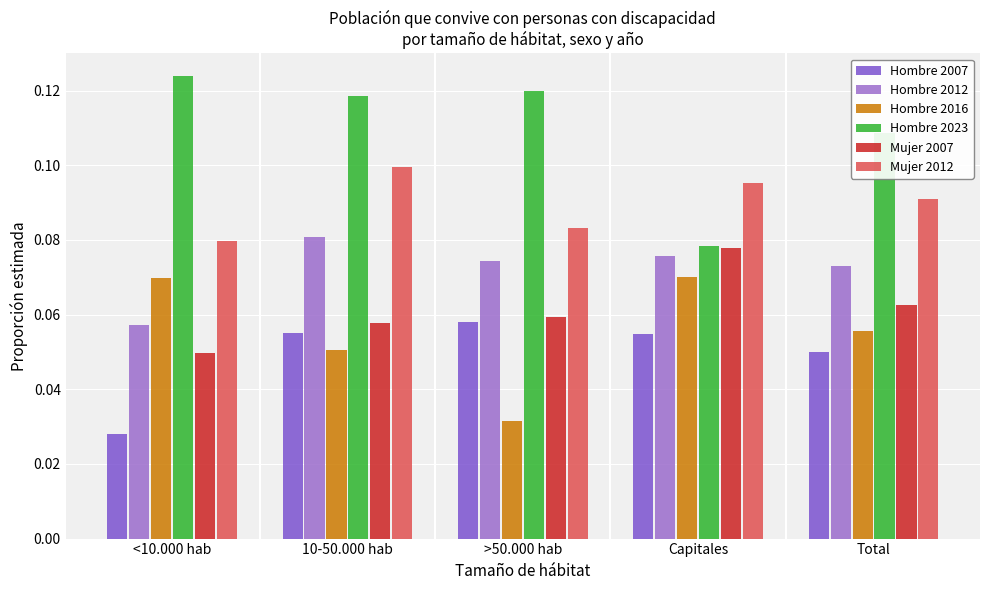

What position from the left is 10-50.000 hab?

2